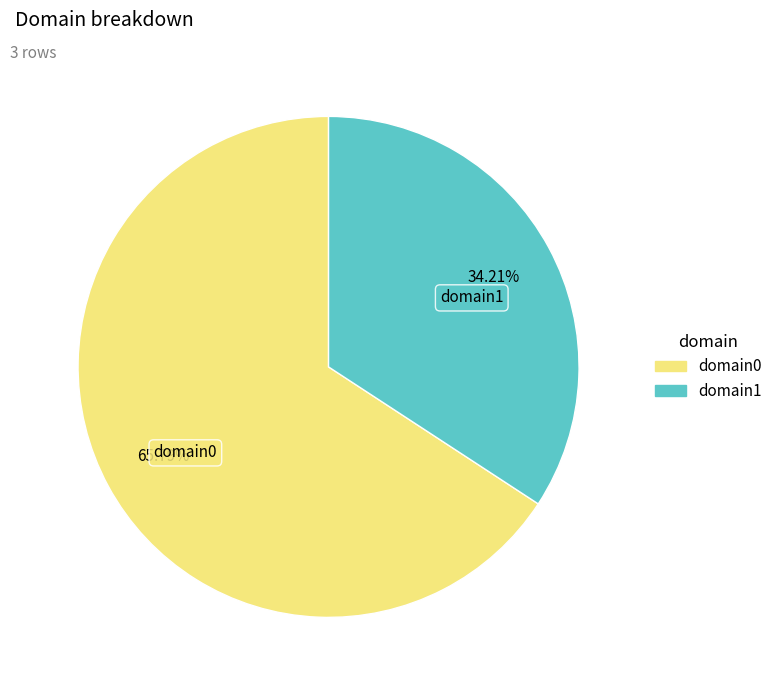

What is the ratio of the value at domain1 to the value at domain0?

0.5